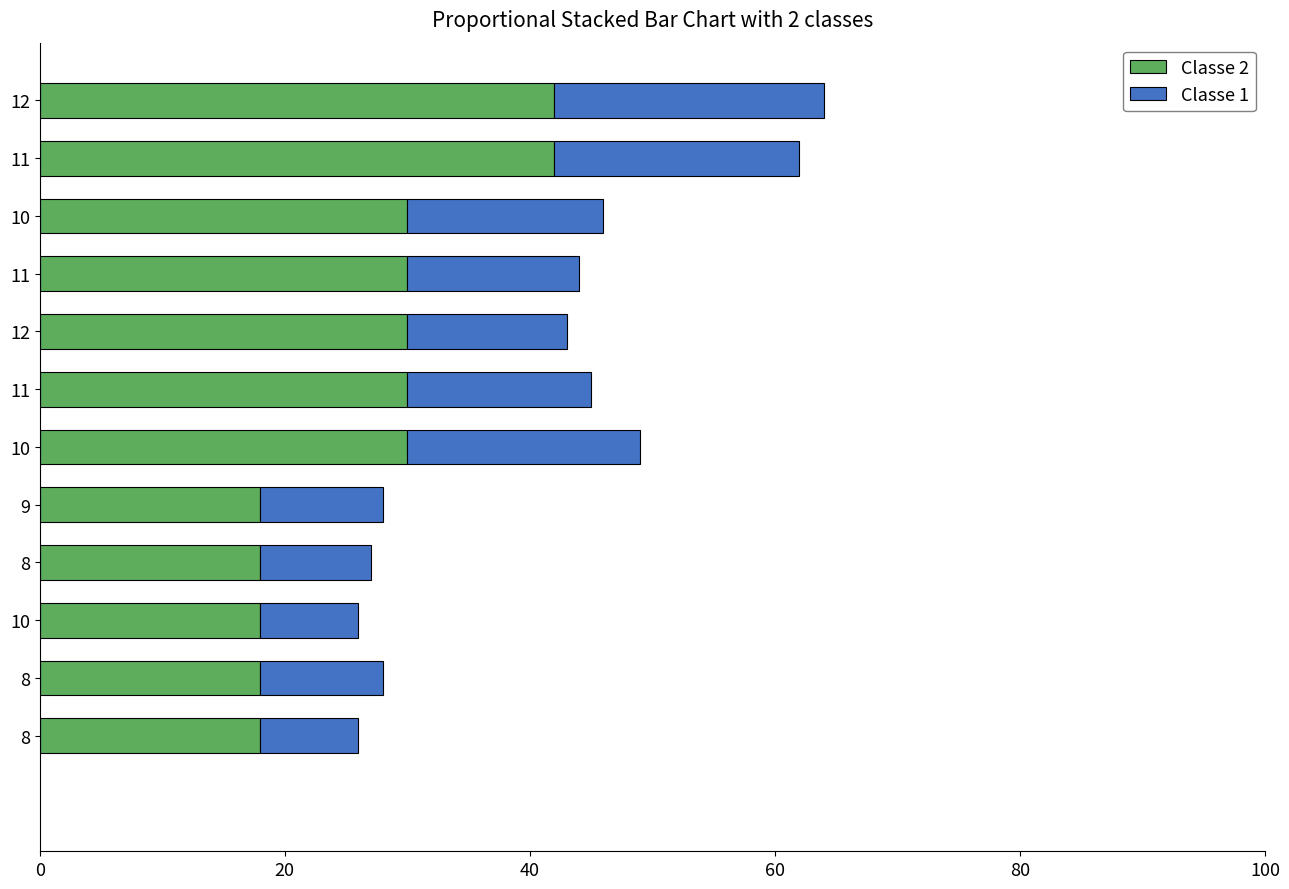

How many series are shown in this chart?

2